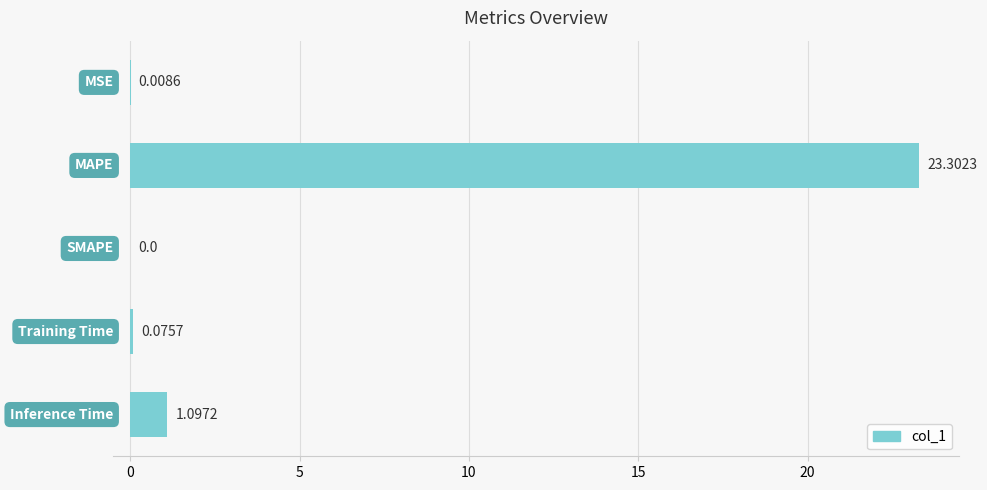

What is the sum of all values?

24.5